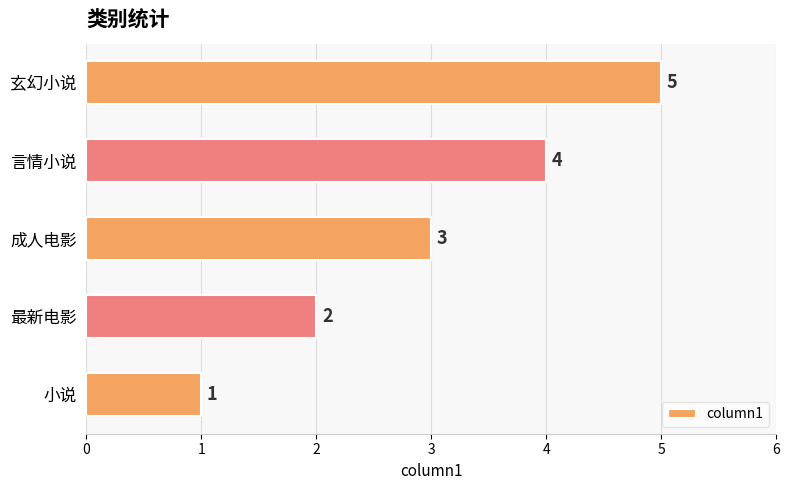

Between 小说 and 最新电影, which is larger?

最新电影